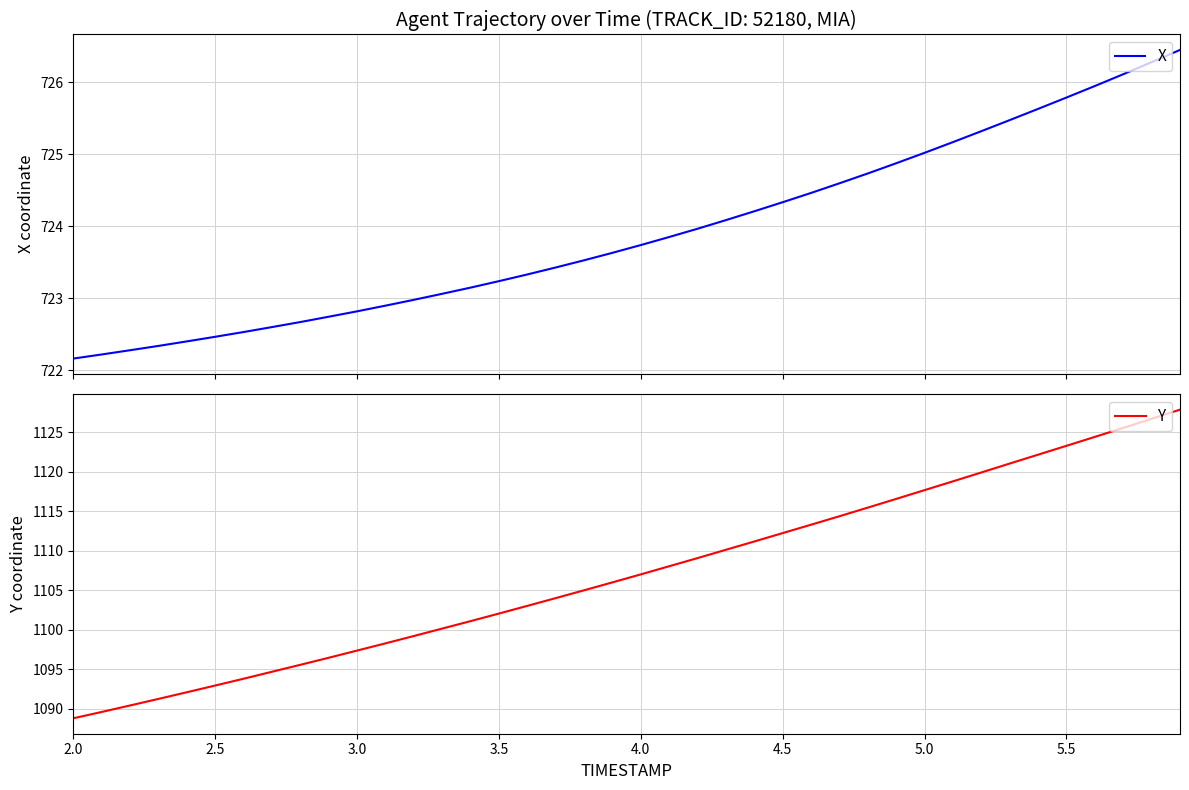

Which series has the largest range (max minus min)?

Y